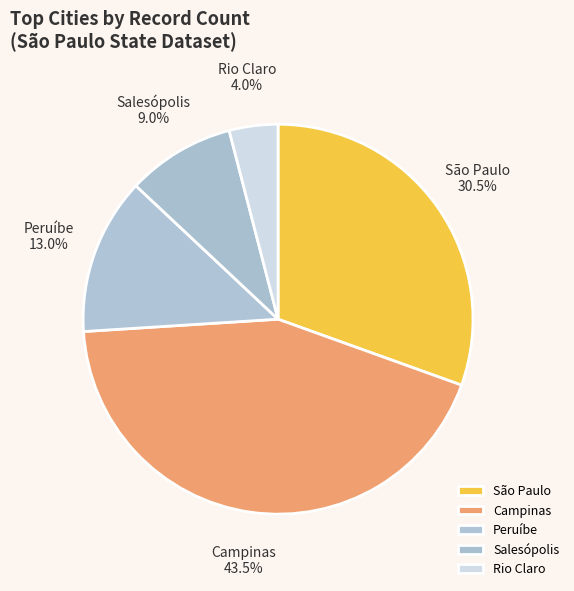

Between Rio Claro and Peruíbe, which is larger?

Peruíbe